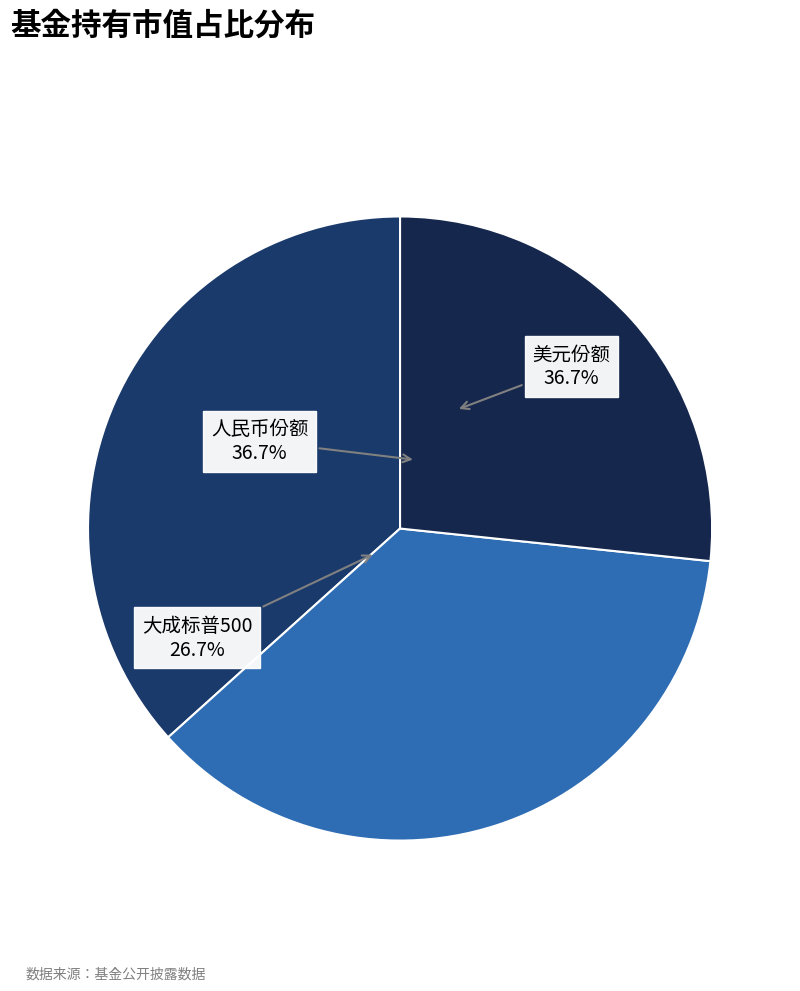

What is the total percentage of 易方达标普医疗保健指数(QDII-LOF) 美元 and 易方达标普医疗保健指数(QDII-LOF) 人民币?

73.3%